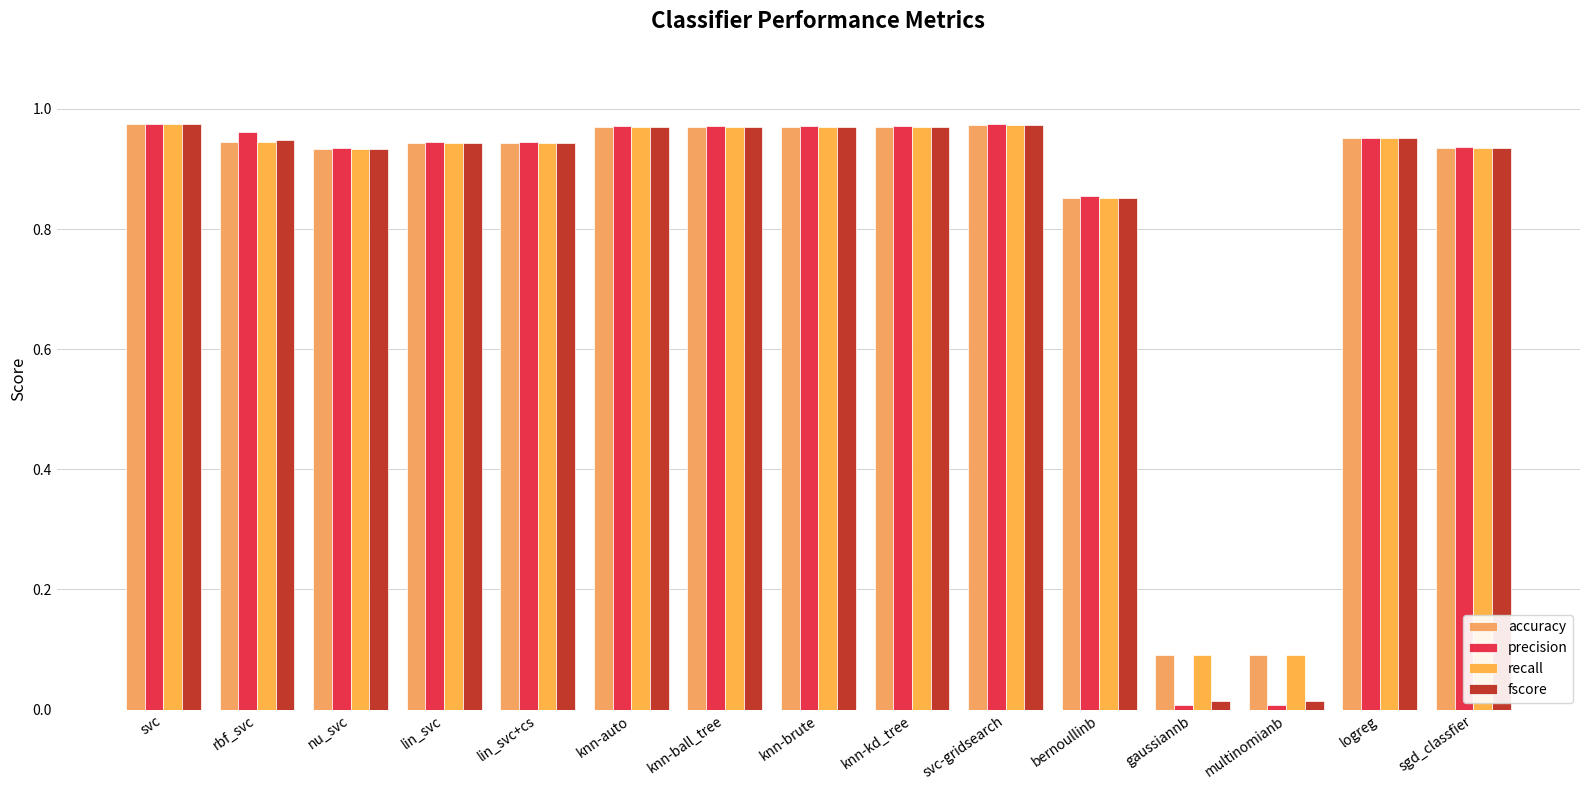

What is the difference between the maximum and minimum values in the recall series?

0.9